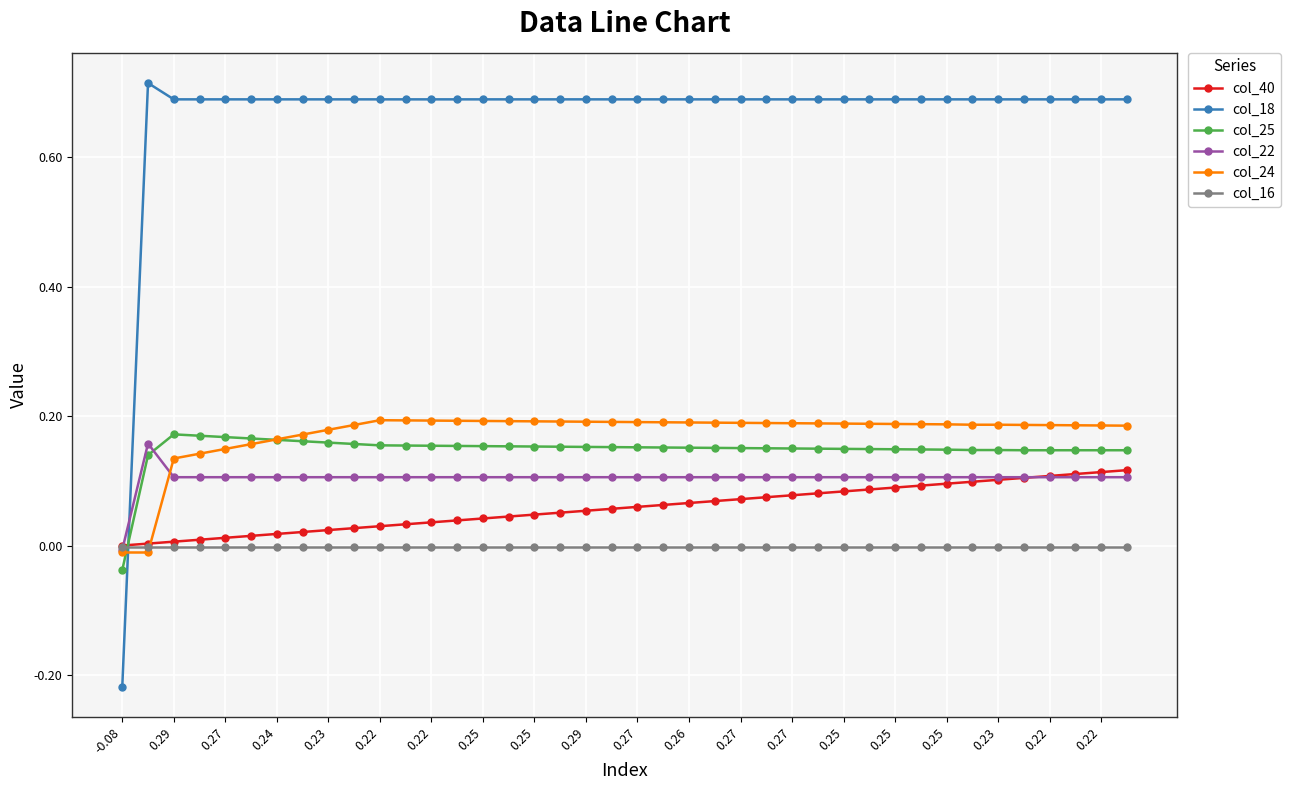

Which series has the largest total across all categories?

col_18